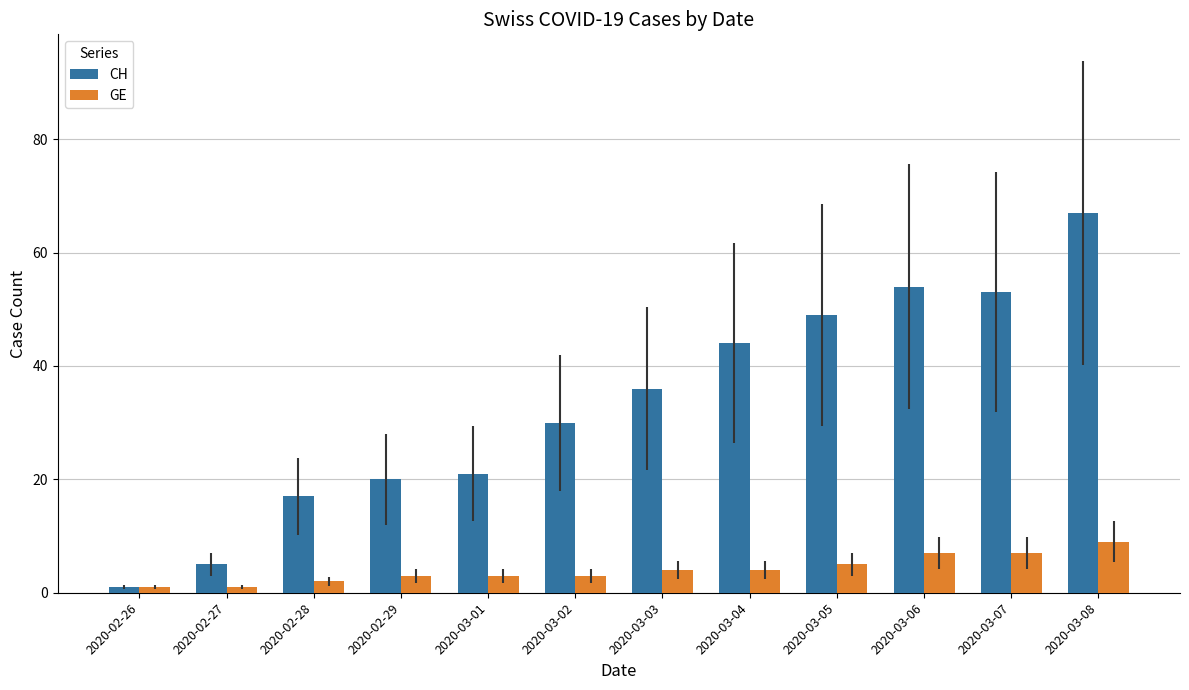

What are all the series names shown in the legend?

CH, GE